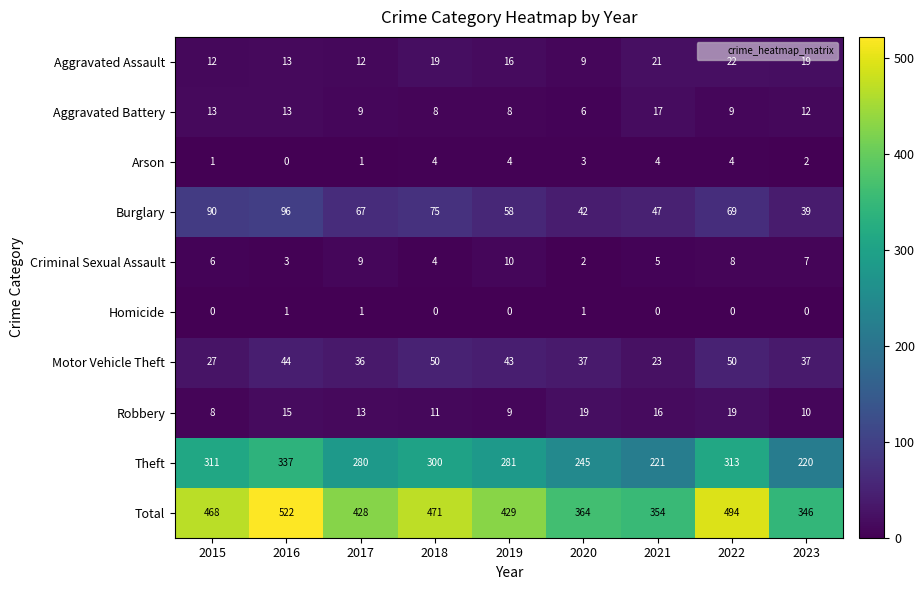

What is the sum of the Aggravated Battery values at 2019 and 2020?

14